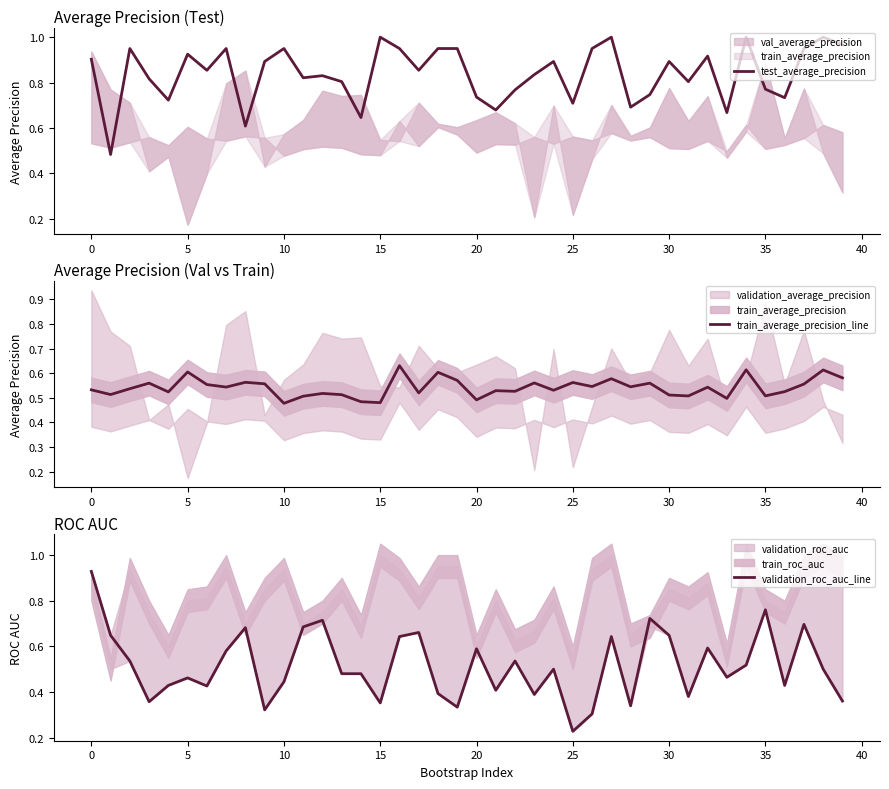

Which series has the largest total across all categories?

test_average_precision